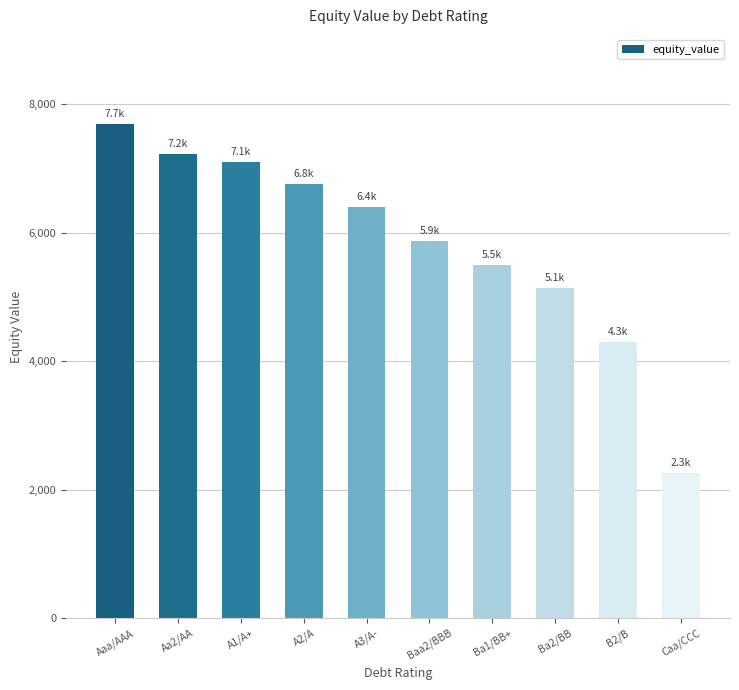

Reading left to right, list all the values displayed in this chart.

Aaa/AAA=7692.3	Aa2/AA=7226.7	A1/A+=7103.5	A2/A=6760.8	A3/A-=6392.8	Baa2/BBB=5866.2	Ba1/BB+=5489.5	Ba2/BB=5133.5	B2/B=4293.0	Caa/CCC=2256.9